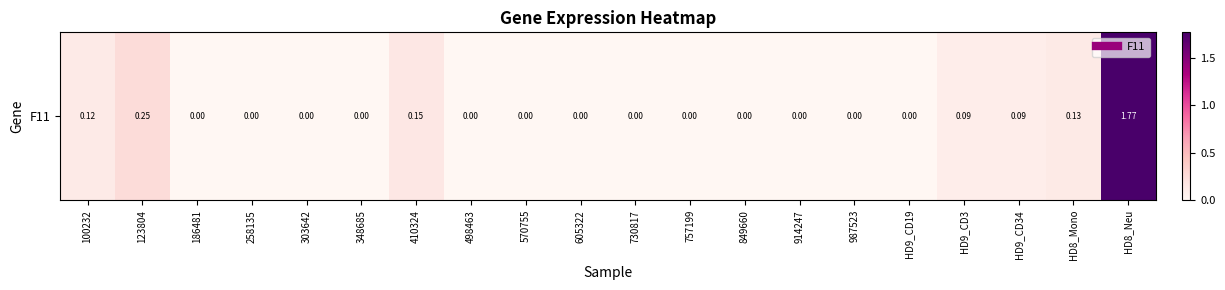

What is the greatest value displayed?

1.8